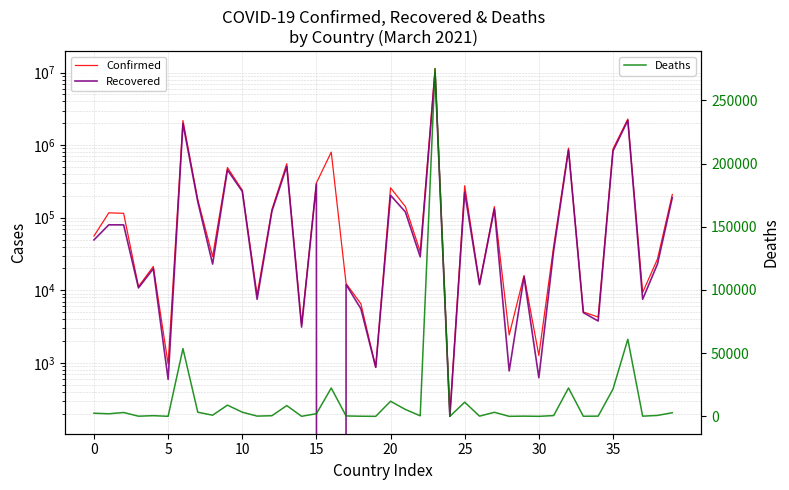

True or false: Deaths and Confirmed cross at least once.

False